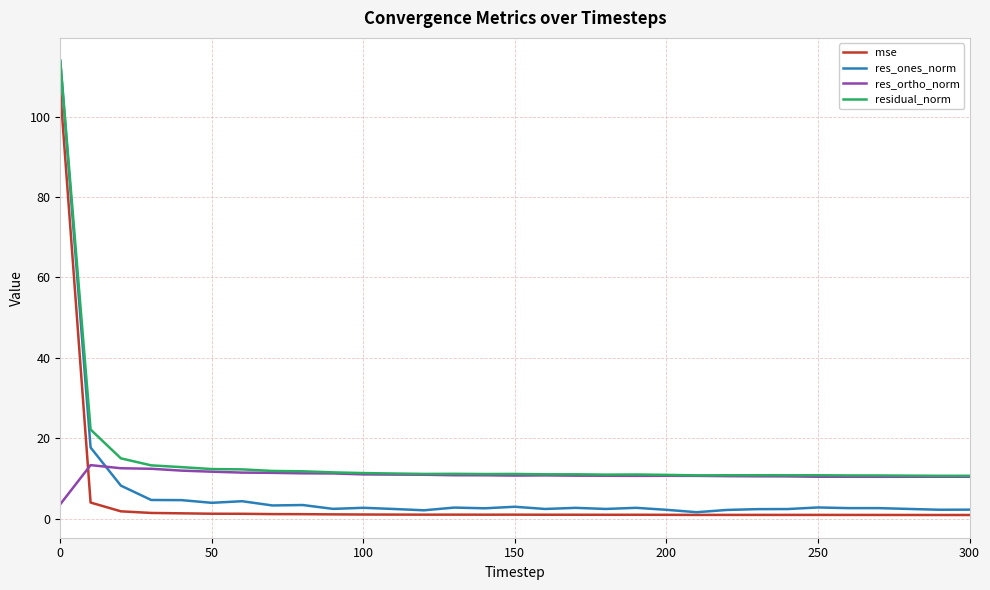

How many lines are shown in the chart?

4